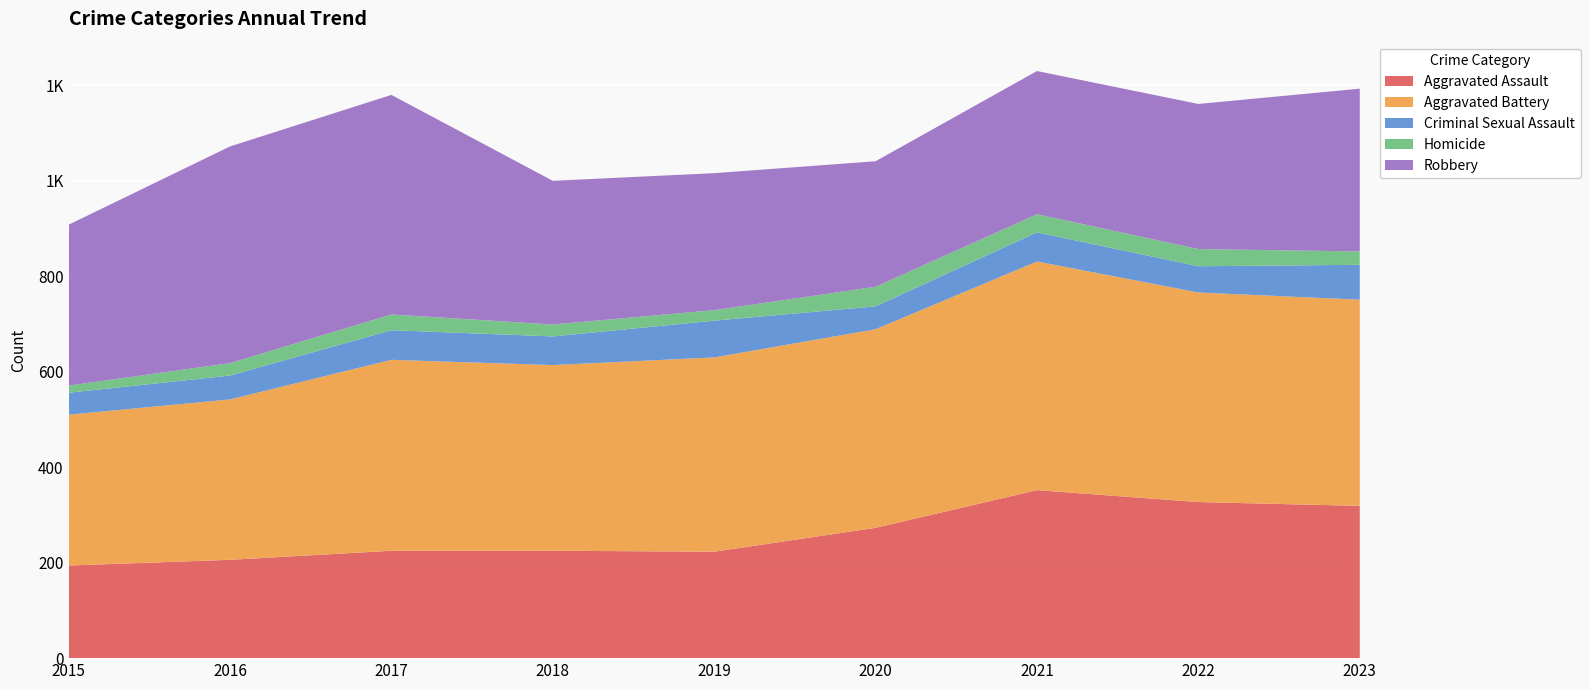

Reading right to left, list all the values displayed in this chart.

Aggravated Assault: 319	327	352	273	223	225	225	206	194
Aggravated Battery: 432	439	479	416	407	389	400	336	316
Criminal Sexual Assault: 73	55	61	48	77	60	62	50	46
Homicide: 28	36	38	41	22	25	33	26	15
Robbery: 341	304	300	263	287	301	460	454	337